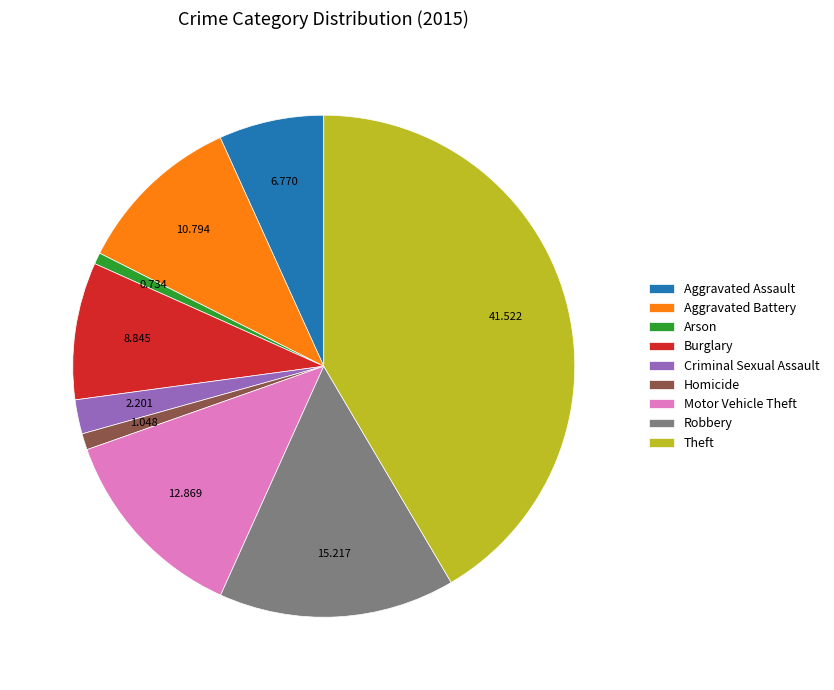

True or false: Criminal Sexual Assault accounts for 2% of the total.

True